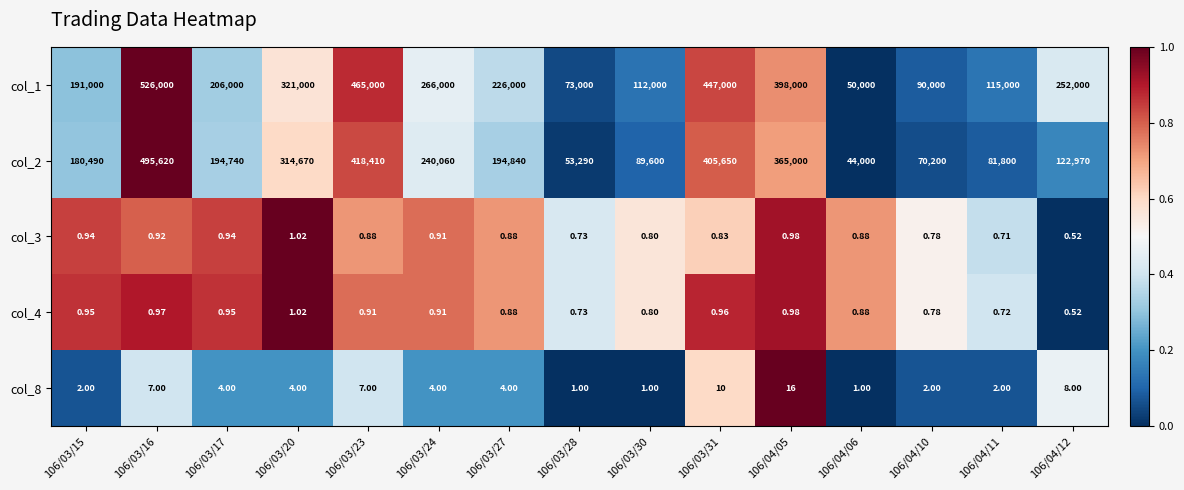

Count the number of categories in the chart.

15